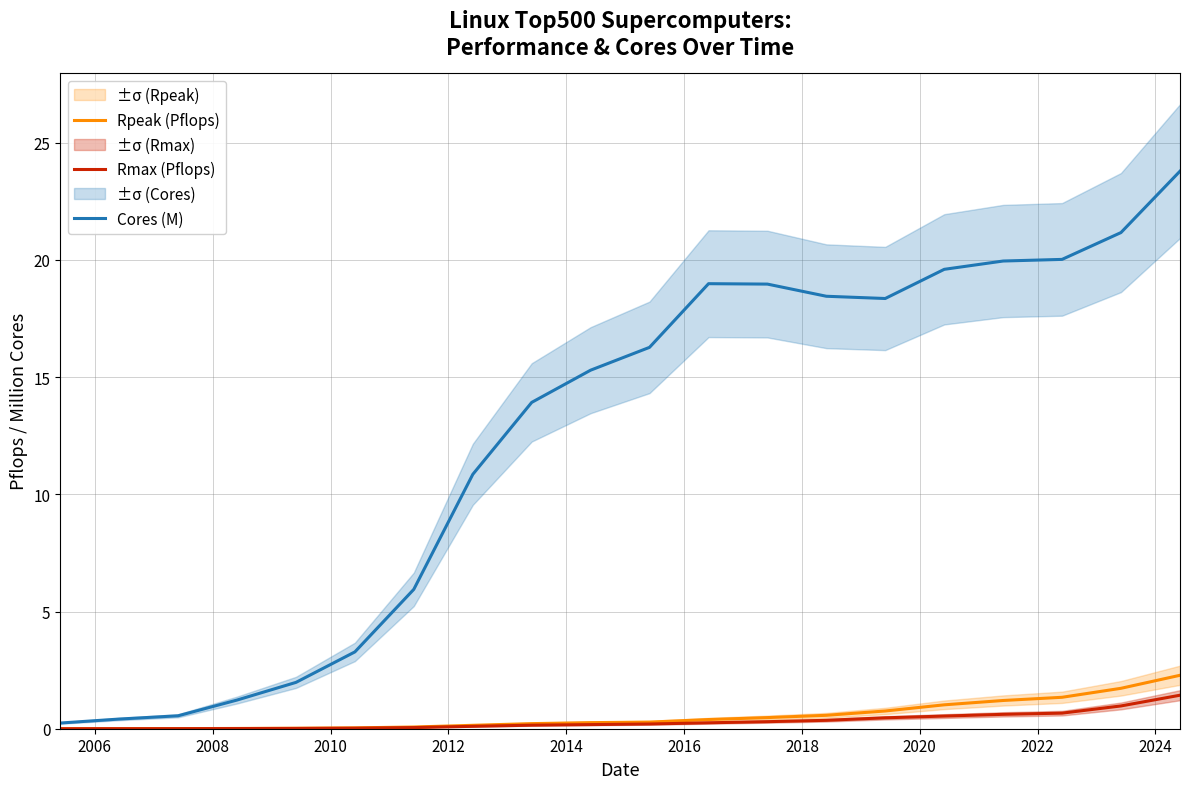

True or false: Rpeak (Pflops) and Rmax (Pflops) cross at least once.

False